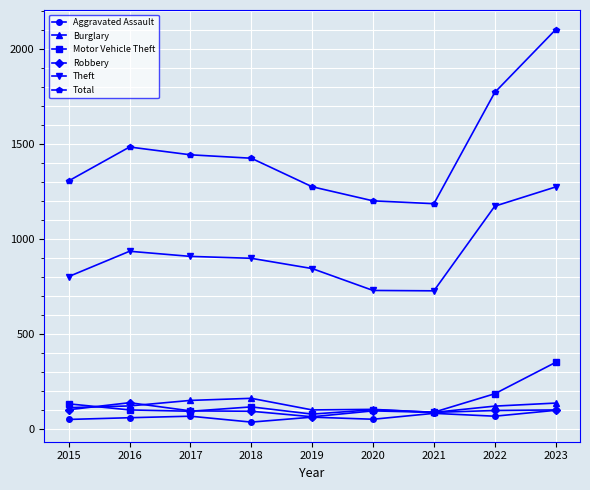

True or false: Motor Vehicle Theft and Robbery intersect in this chart.

True